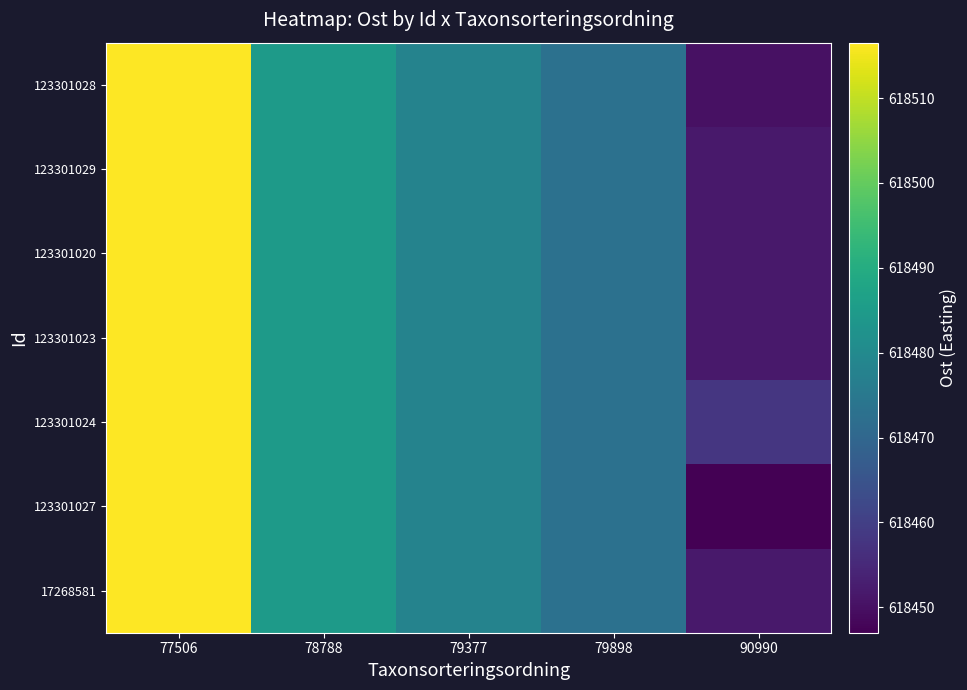

Count the number of categories in the chart.

5